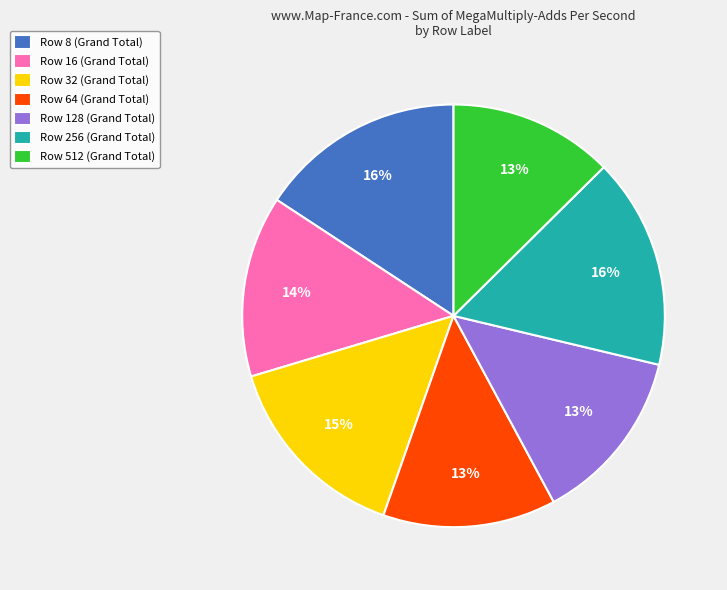

How many slices are in this pie chart?

7